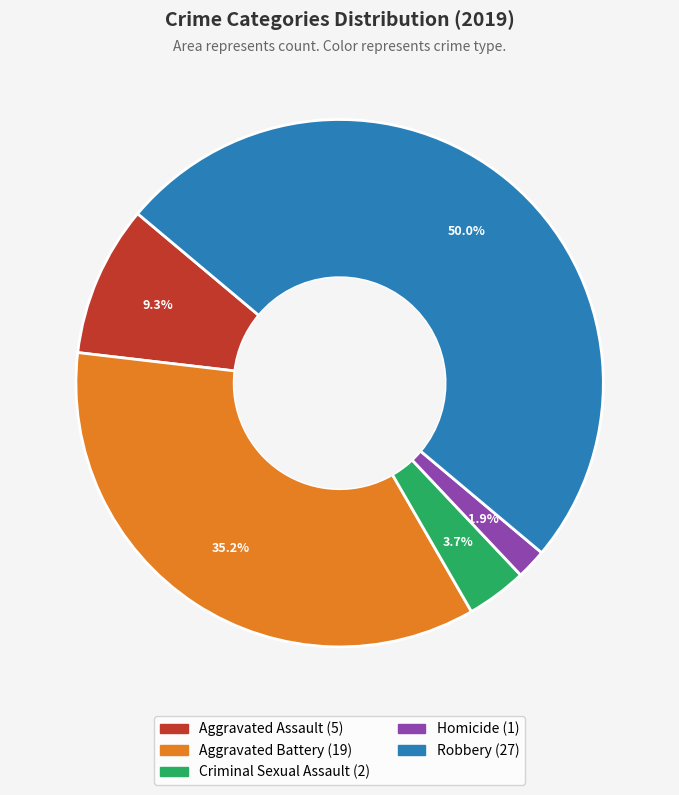

What portion of the pie excludes Aggravated Battery?

64.8%